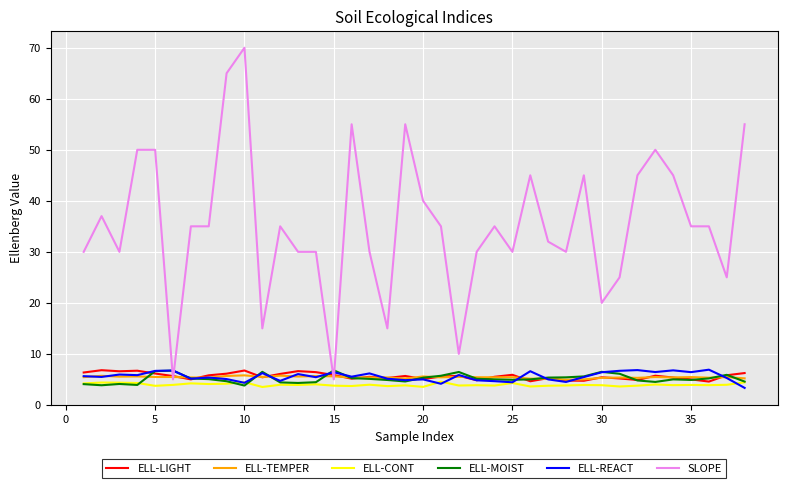

Which series has the largest total across all categories?

SLOPE